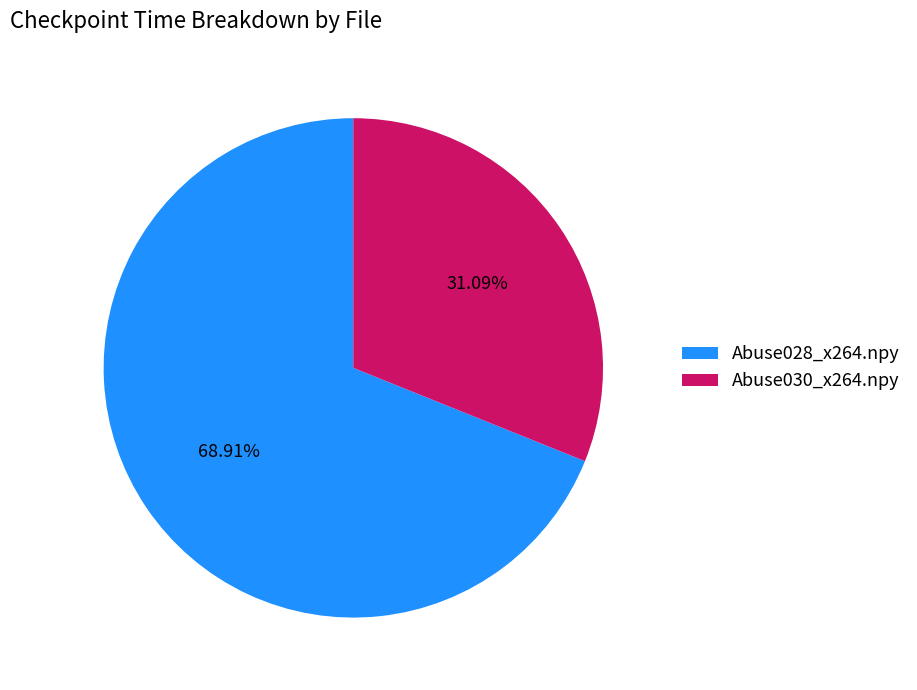

What is the total percentage of Abuse028_x264.npy and Abuse030_x264.npy?

100.0%